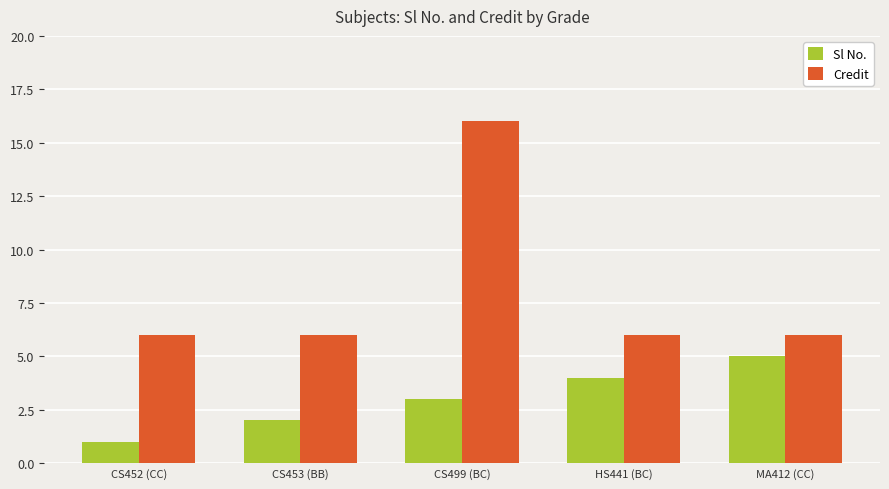

Which series has the largest range (max minus min)?

Credit